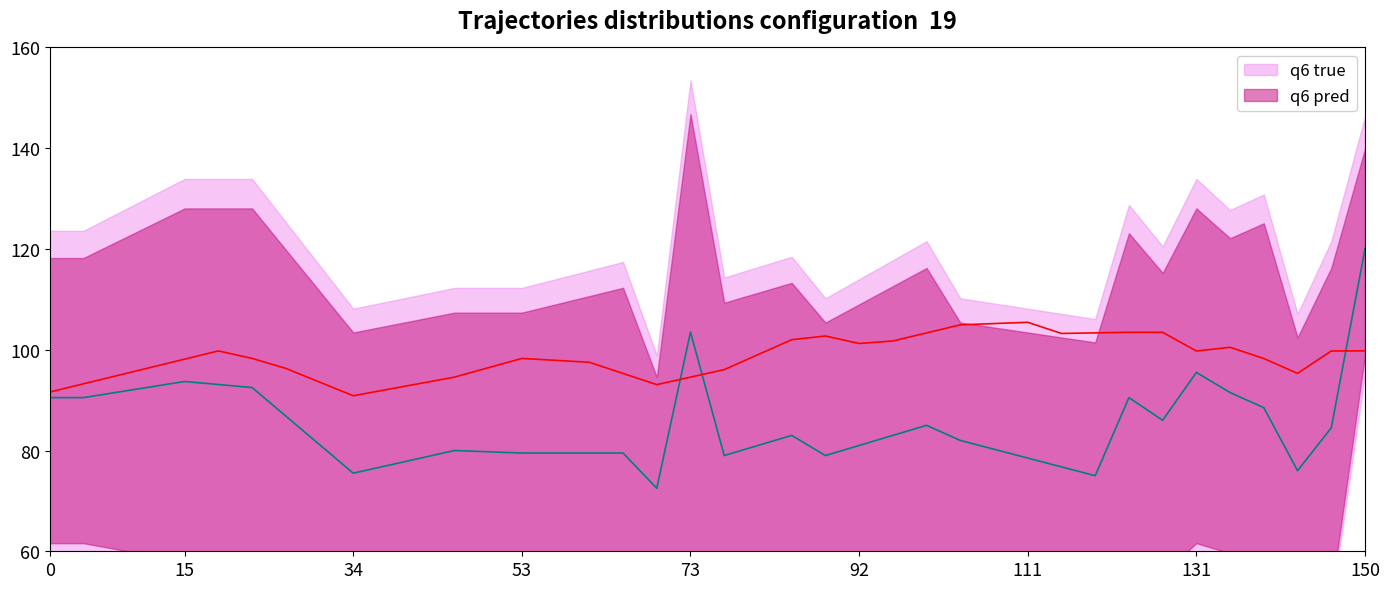

What is the difference between the highest and lowest values at 12?

14.6